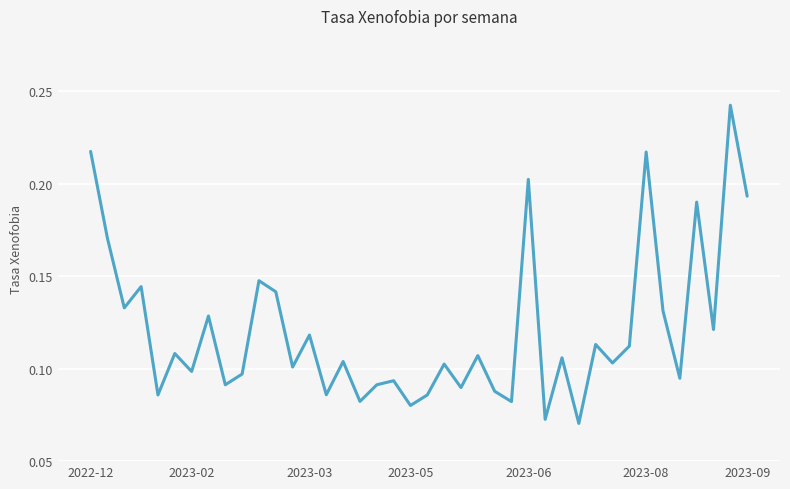

Does the chart display data point markers on the line(s)?

No